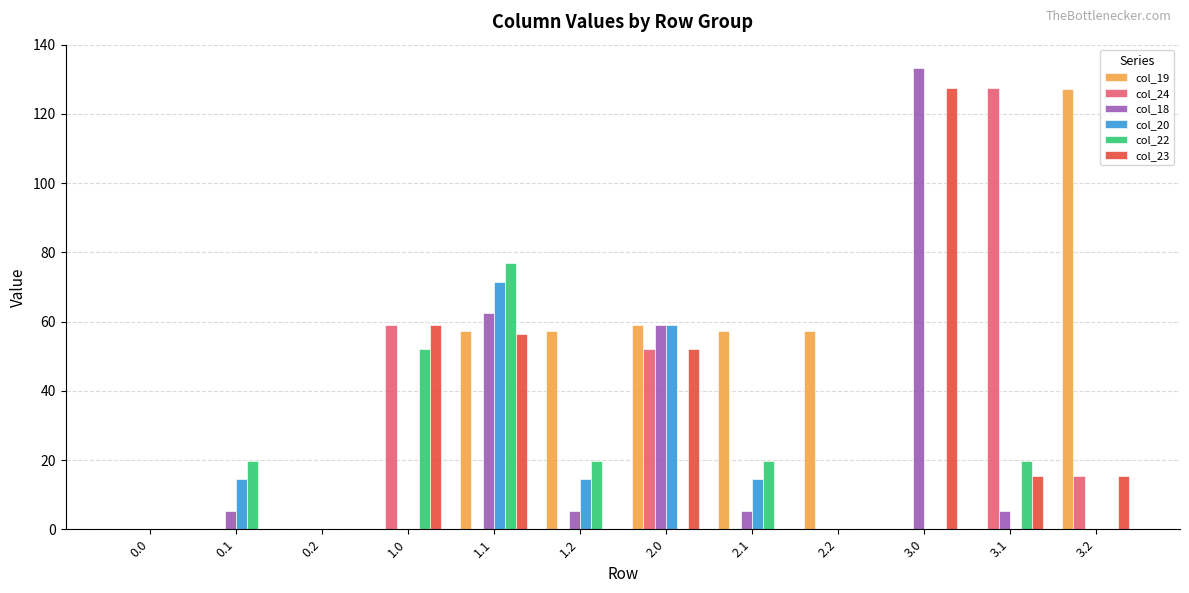

How many values in the col_23 series exceed 15?

6